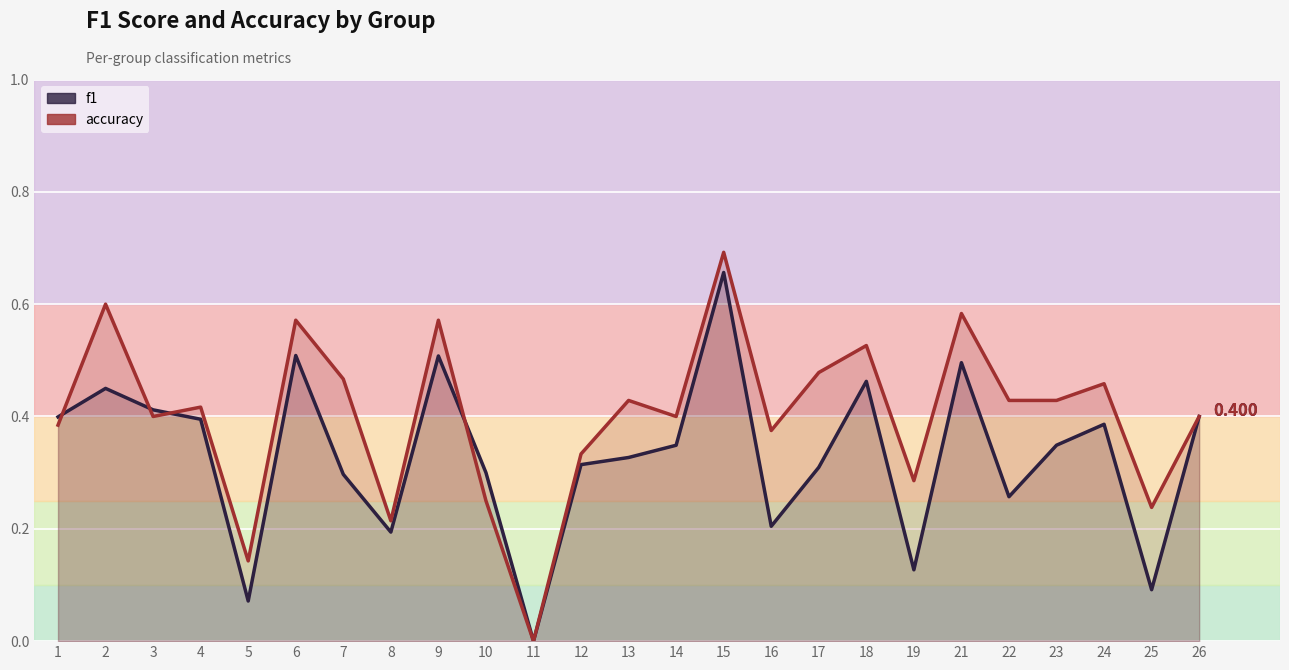

Reading left to right, extract all data points from this chart.

f1: 0.4	0.5	0.4	0.4	0.1	0.5	0.3	0.2	0.5	0.3	0.0	0.3	0.3	0.3	0.7	0.2	0.3	0.5	0.1	0.5	0.3	0.3	0.4	0.1	0.4
accuracy: 0.4	0.6	0.4	0.4	0.1	0.6	0.5	0.2	0.6	0.2	0.0	0.3	0.4	0.4	0.7	0.4	0.5	0.5	0.3	0.6	0.4	0.4	0.5	0.2	0.4